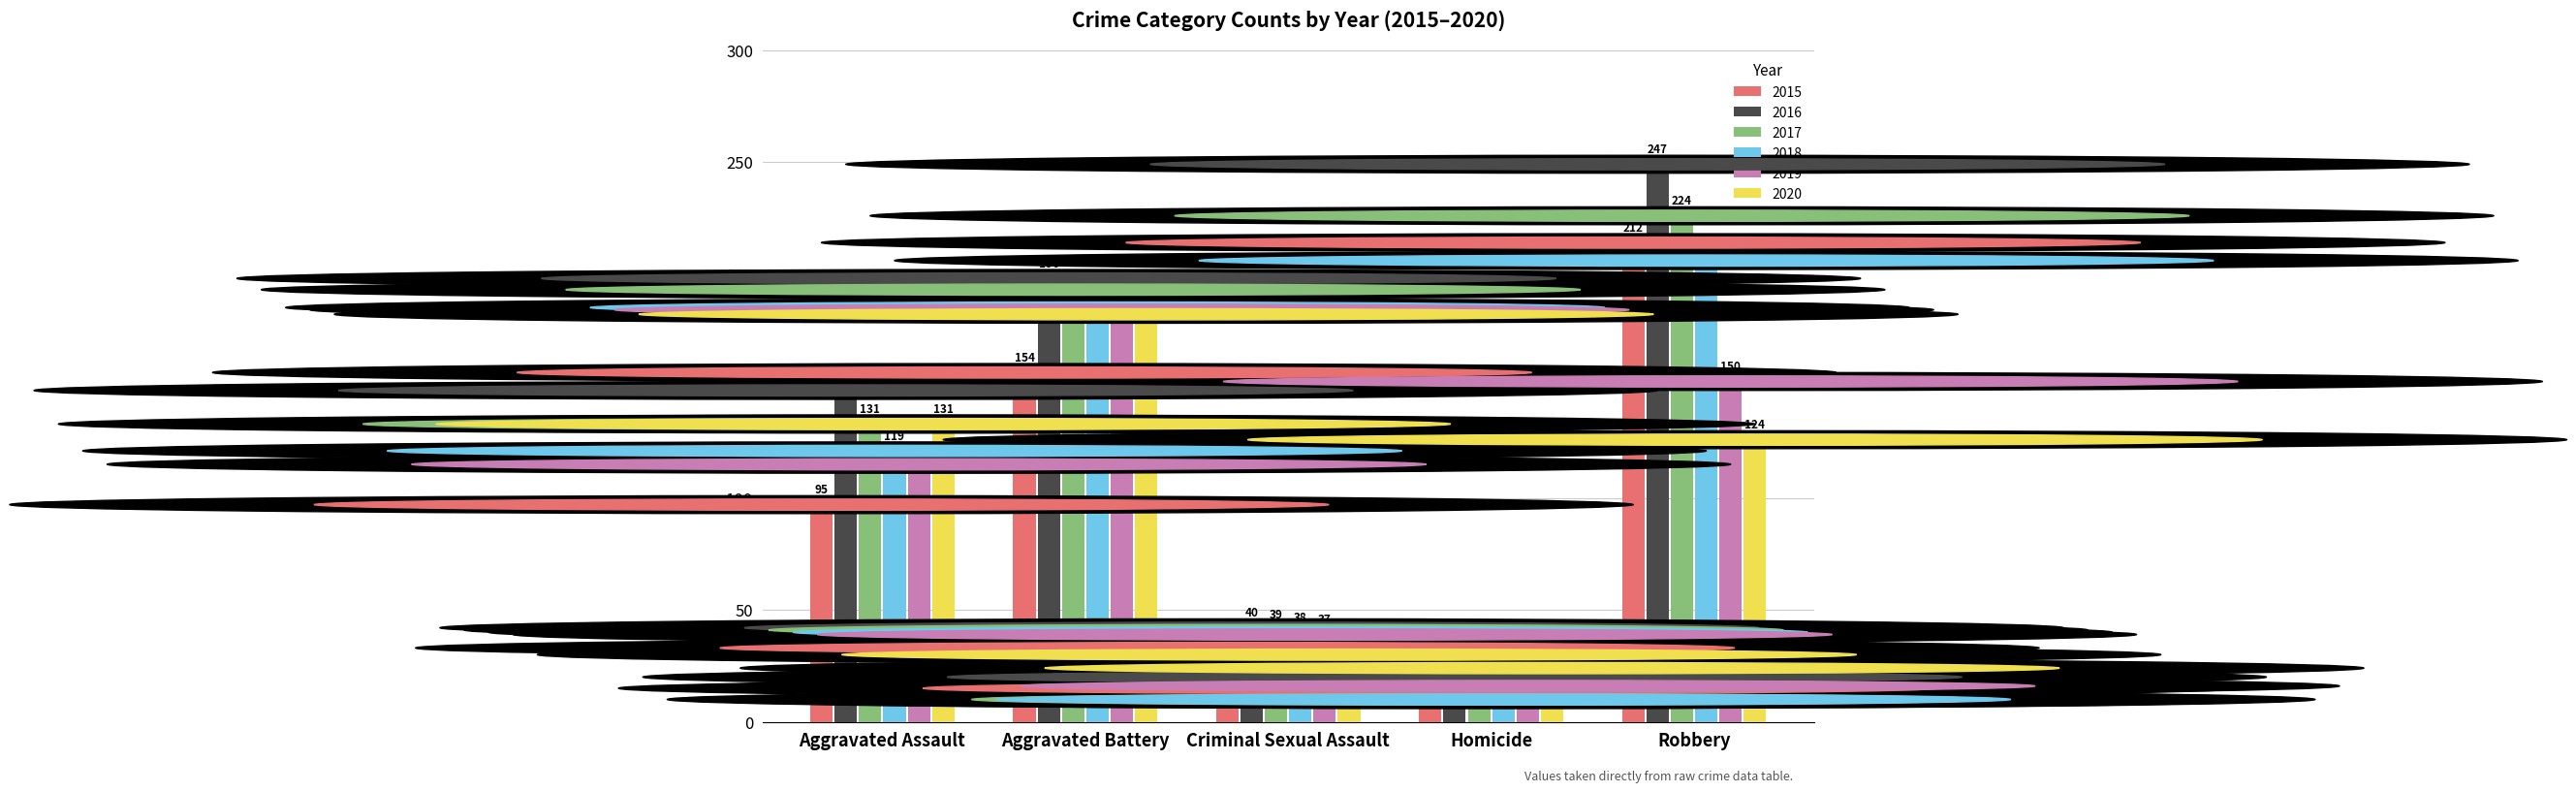

Reading left to right, extract all data points from this chart.

2015: Aggravated Assault=95	Aggravated Battery=154	Criminal Sexual Assault=31	Homicide=13	Robbery=212
2016: Aggravated Assault=146	Aggravated Battery=196	Criminal Sexual Assault=40	Homicide=18	Robbery=247
2017: Aggravated Assault=131	Aggravated Battery=191	Criminal Sexual Assault=39	Homicide=8	Robbery=224
2018: Aggravated Assault=119	Aggravated Battery=183	Criminal Sexual Assault=38	Homicide=8	Robbery=204
2019: Aggravated Assault=113	Aggravated Battery=182	Criminal Sexual Assault=37	Homicide=14	Robbery=150
2020: Aggravated Assault=131	Aggravated Battery=180	Criminal Sexual Assault=28	Homicide=22	Robbery=124